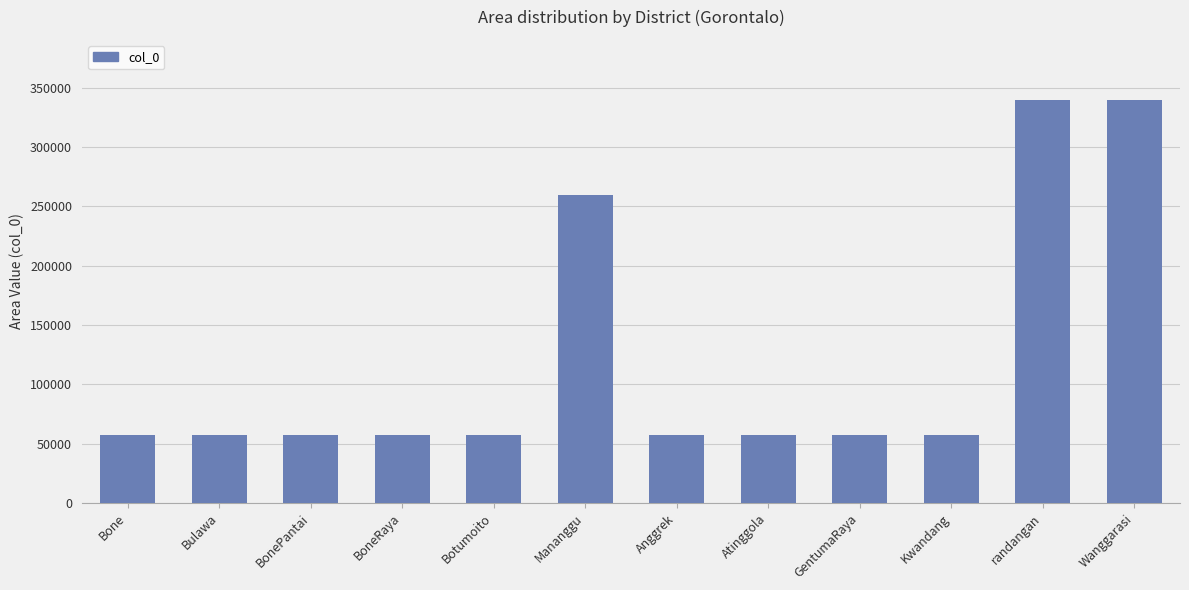

What is the label of the 11th bar from the left?

randangan